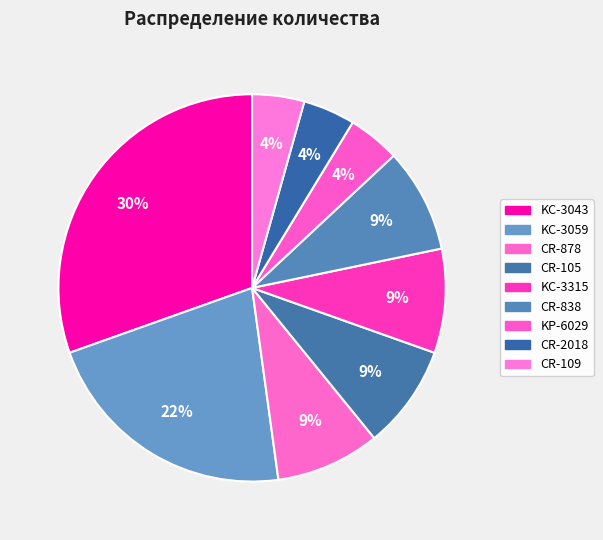

Rank the categories by value from lowest to highest.

KP-6029, CR-2018, CR-109, CR-878, CR-105, KC-3315, CR-838, KC-3059, KC-3043